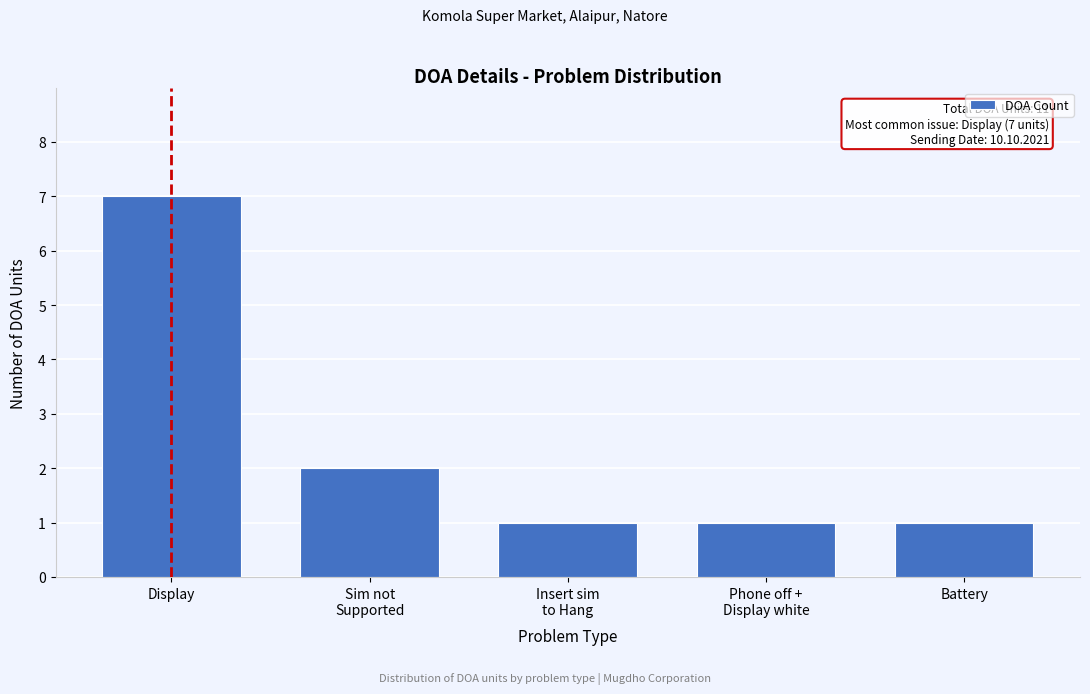

Reading left to right, list all the values displayed in this chart.

7	2	1	1	1